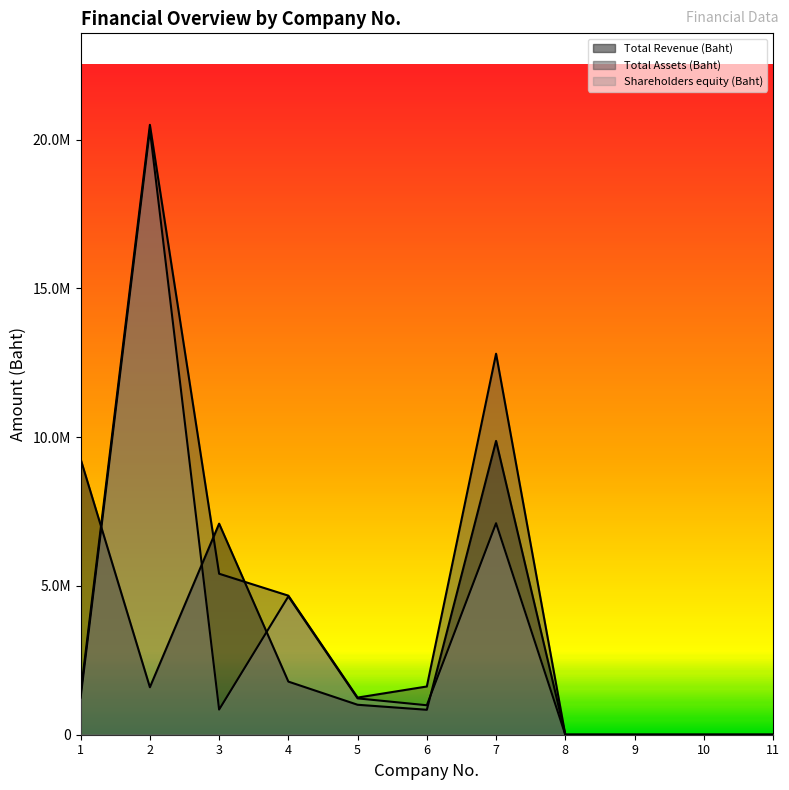

Reading left to right, transcribe all the data shown in this chart.

Total Revenue (Baht): 1=9259967.0	2=1596109.5	3=7093740.1	4=1785402.8	5=1007100.3	6=838673.2	7=9874514.3	8=0.0	9=0.0	10=0.0	11=0.0
Total Assets (Baht): 1=1401763.8	2=20497838.6	3=5410574.8	4=4674020.3	5=1248153.5	6=1620969.9	7=12805098.8	8=0.0	9=0.0	10=0.0	11=0.0
Shareholders equity (Baht): 1=1247126.8	2=20333087.6	3=845173.0	4=4648692.3	5=1221387.4	6=990397.0	7=7108011.2	8=0.0	9=0.0	10=0.0	11=0.0